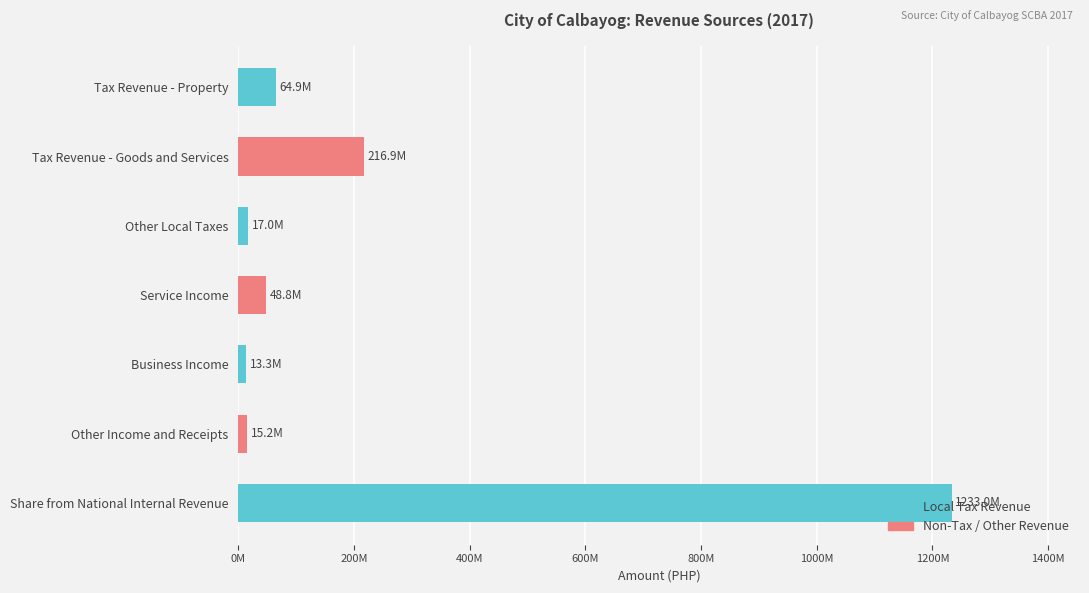

Are the bars horizontal?

Yes